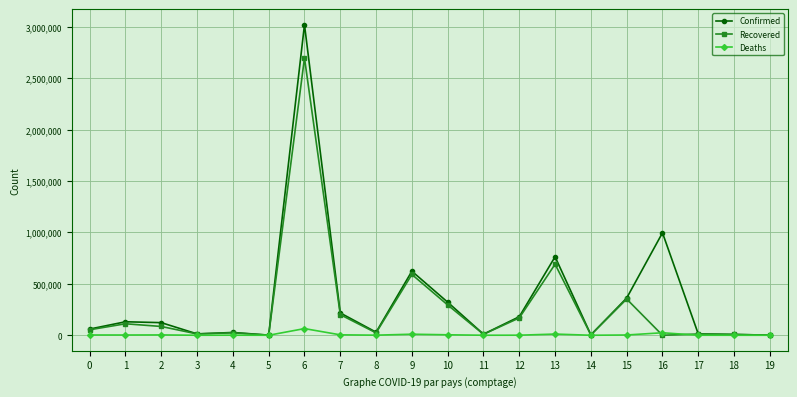

Which series has the largest range (max minus min)?

Confirmed